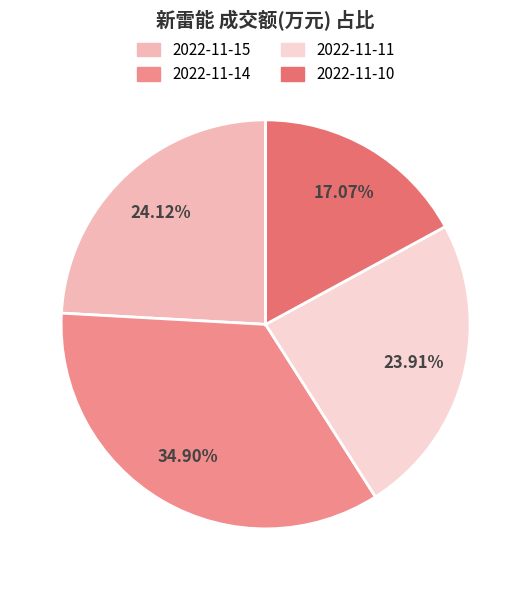

To the nearest percent, what is the average slice percentage?

25%